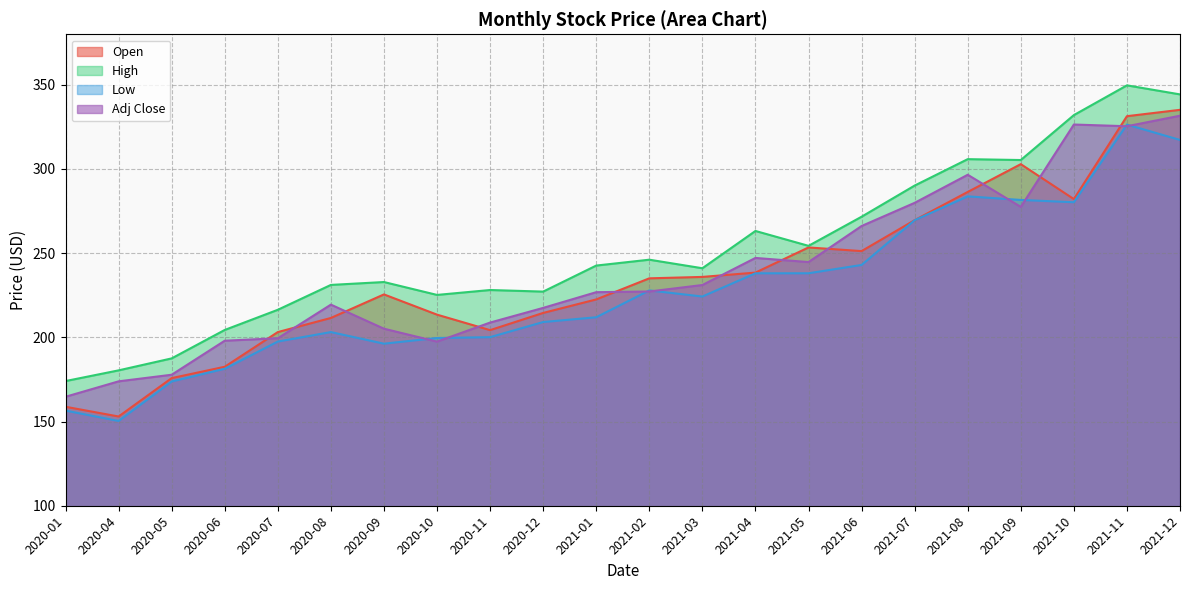

Reading left to right, extract all data points from this chart.

Open: 158.8	153.0	175.8	182.5	203.1	211.5	225.5	213.5	204.3	214.5	222.5	235.1	235.9	238.5	253.4	251.2	269.6	286.4	302.9	282.1	331.4	335.1
High: 174.1	180.4	187.5	204.4	216.4	231.1	232.9	225.2	228.1	227.2	242.6	246.1	241.1	263.2	254.4	271.6	290.1	305.8	305.3	332.0	349.7	344.3
Low: 156.5	150.4	173.8	181.4	197.5	203.1	196.2	199.6	200.1	209.1	211.9	227.9	224.3	238.1	238.1	243.0	269.6	283.7	281.6	280.2	326.4	317.2
Adj Close: 164.7	173.9	177.8	198.0	199.5	219.4	205.1	197.5	208.8	217.5	226.8	227.2	231.1	247.2	244.7	266.1	279.9	296.6	277.5	326.4	325.4	331.6